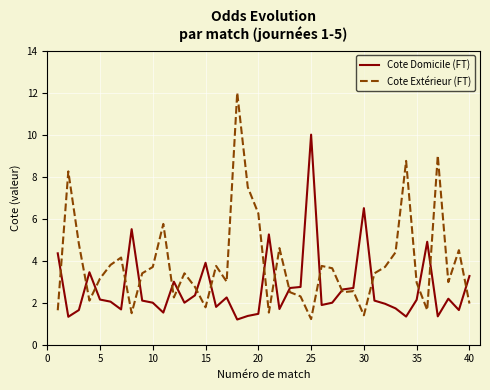

What is the difference between the maximum and second lowest values in the Cote Domicile (FT) series?

8.7